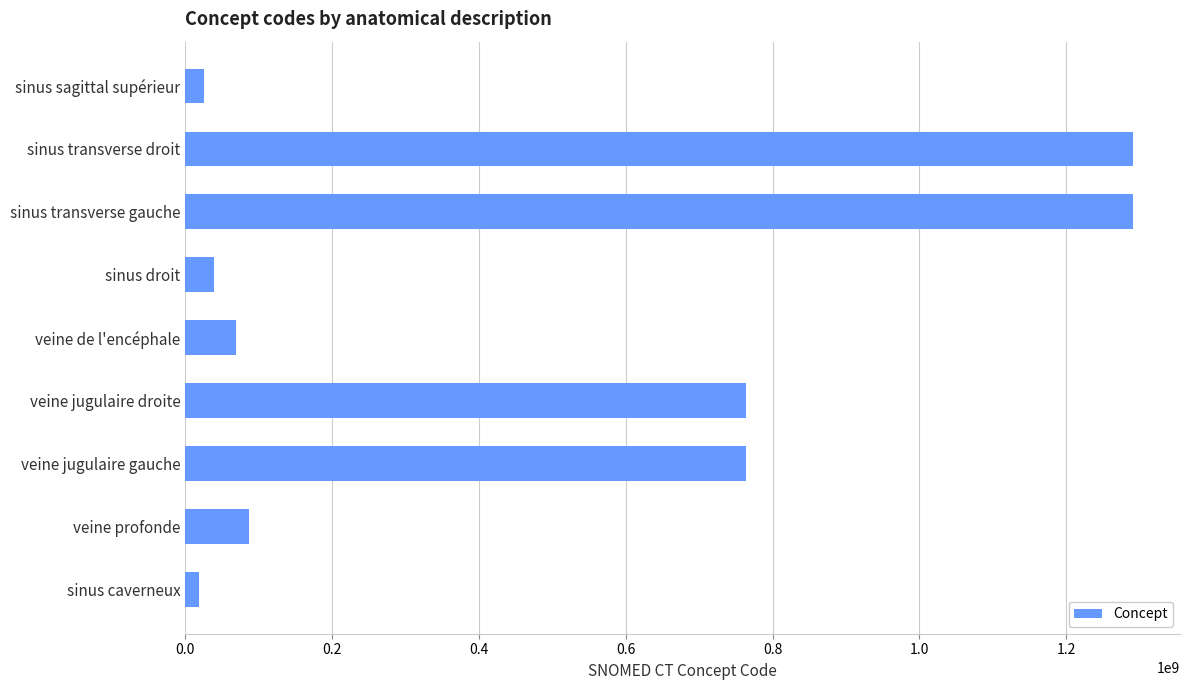

Is it true that the value at veine de l'encéphale is 68351006?

True